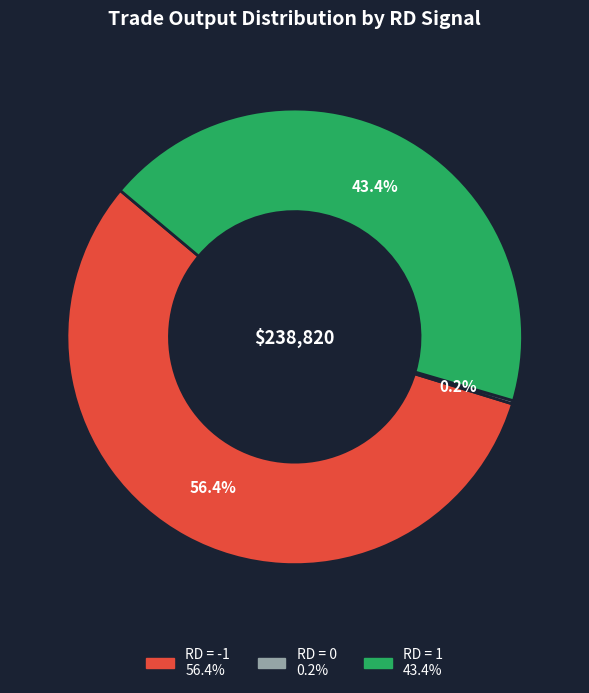

Does any single category account for the majority?

Yes